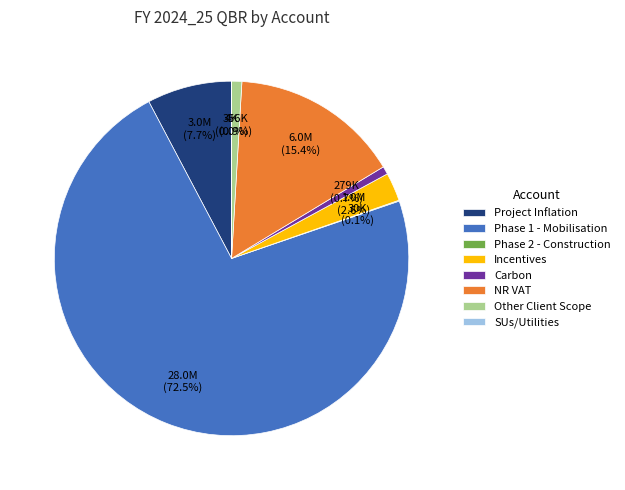

Is Phase 1 - Mobilisation the majority of the pie?

Yes